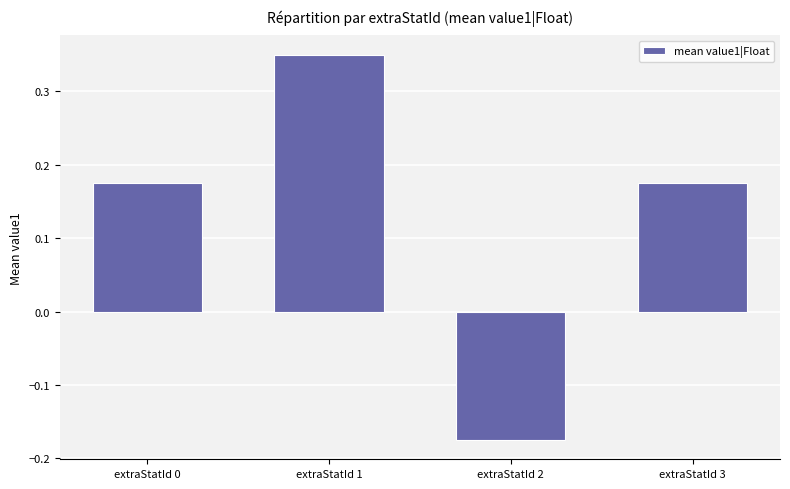

At which label does the data first exceed 0?

extraStatId 0